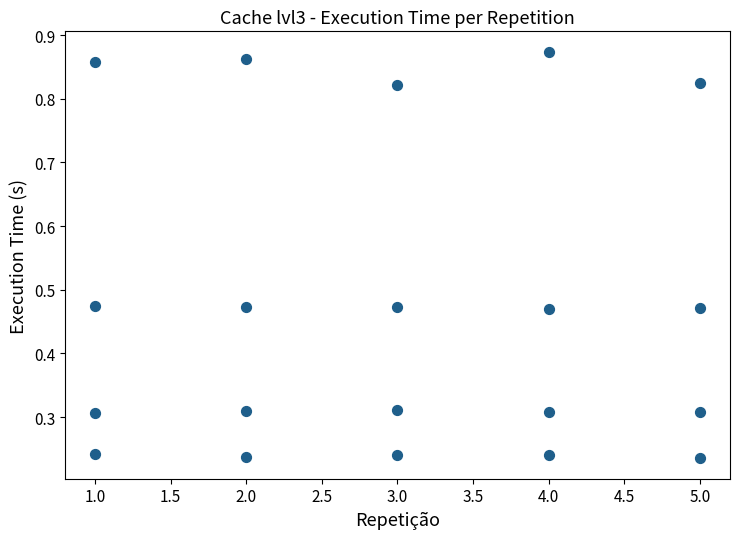

What is the range of X values (max minus min)?

4.0